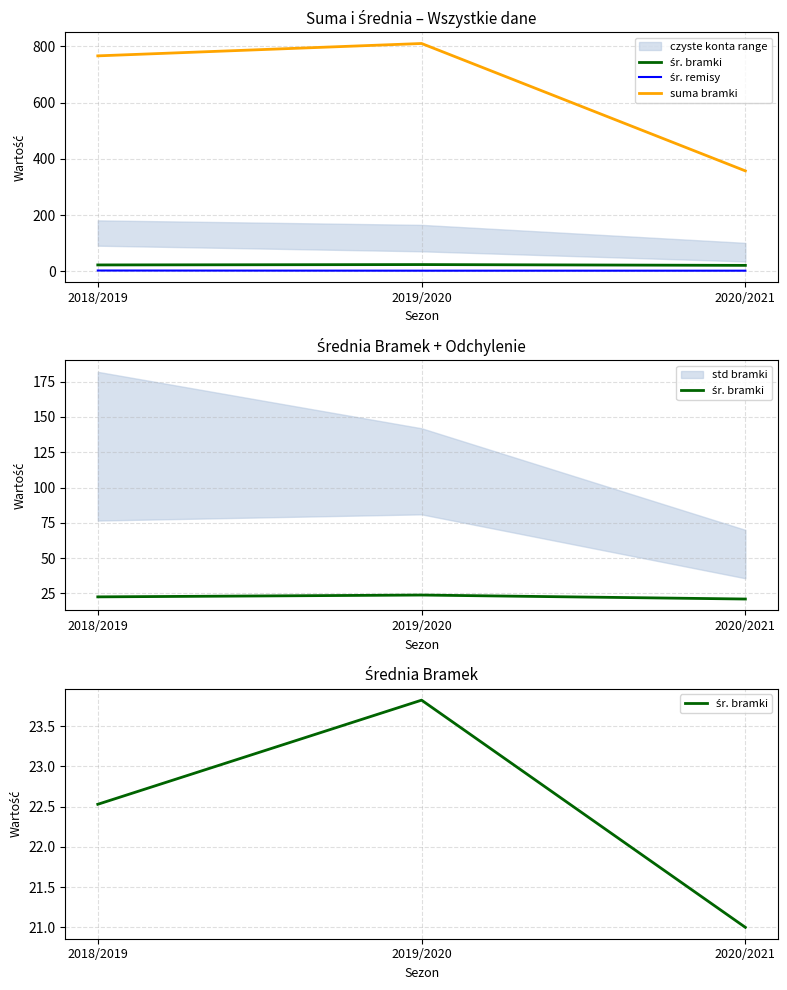

Which series has the largest range (max minus min)?

suma bramki